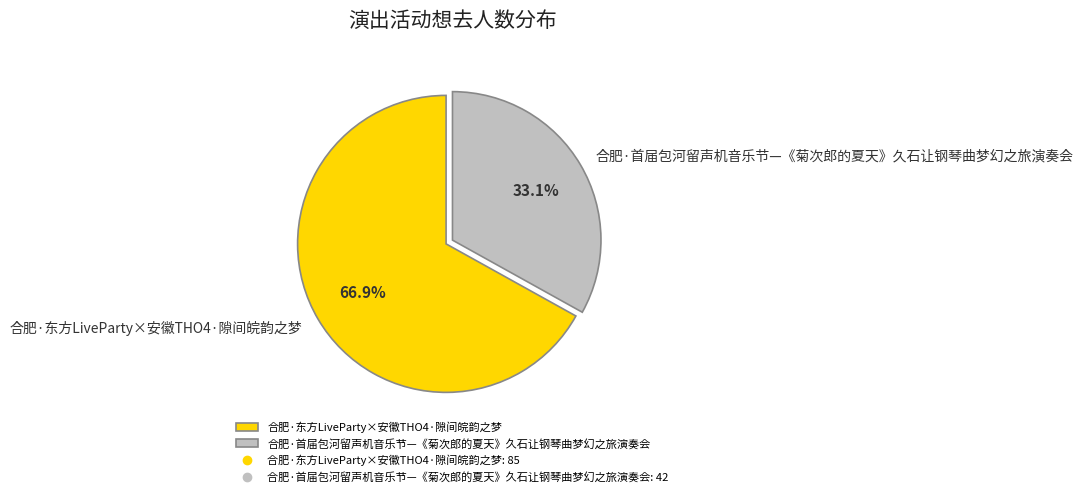

Which slice is the largest?

合肥·东方LiveParty×安徽THO4·隙间皖韵之梦